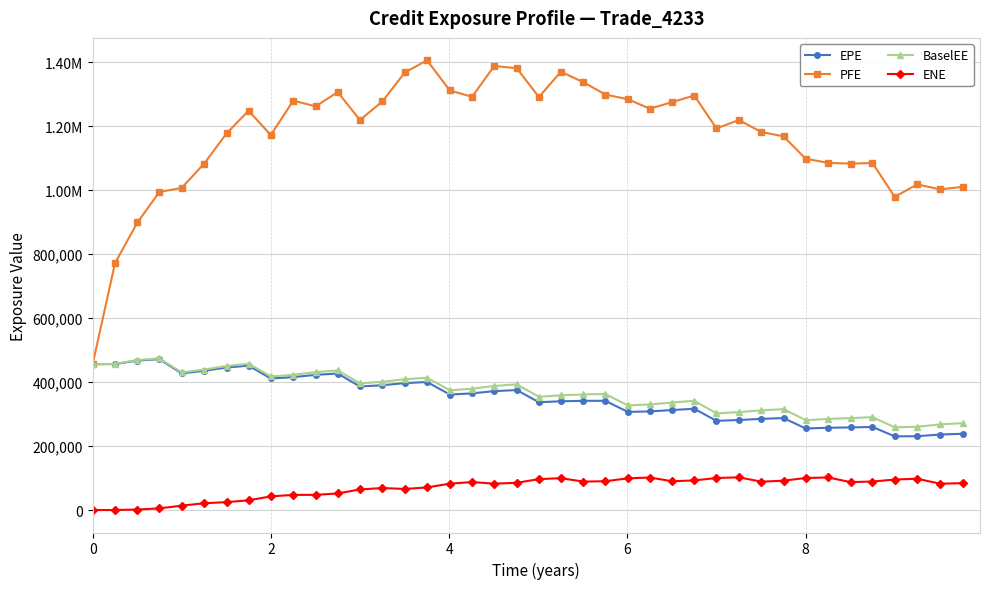

What are all the series names shown in the legend?

EPE, PFE, BaselEE, ENE